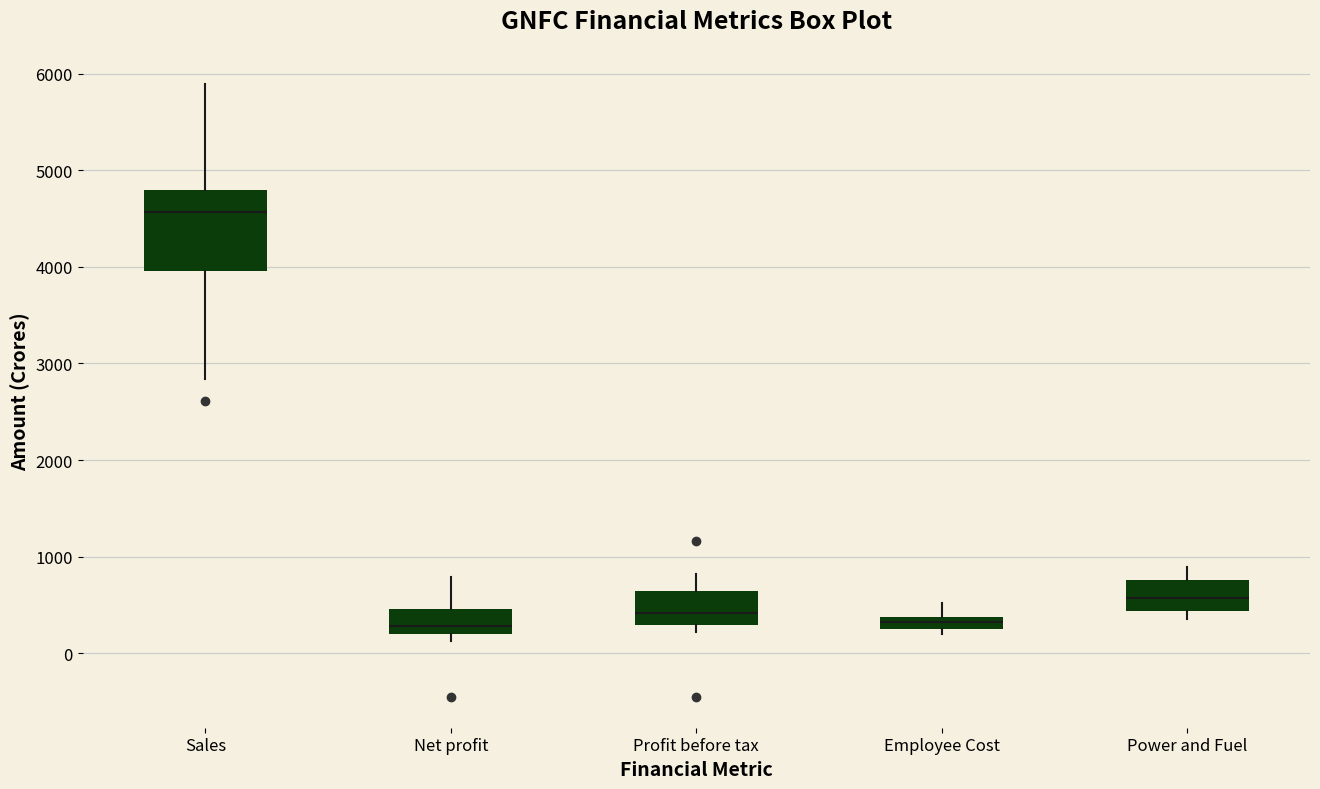

Where is the lower edge of the box for Employee Cost on the y-axis? The values are not printed on the chart, so give them approximately, as read against the axis.

300